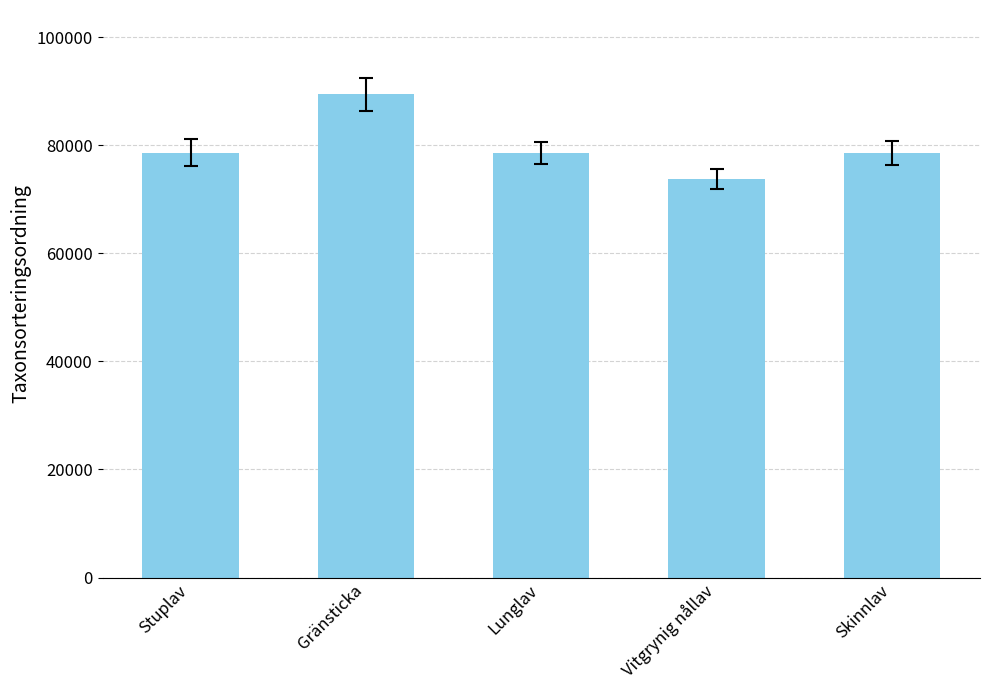

What is the maximum value shown in the chart?

89406